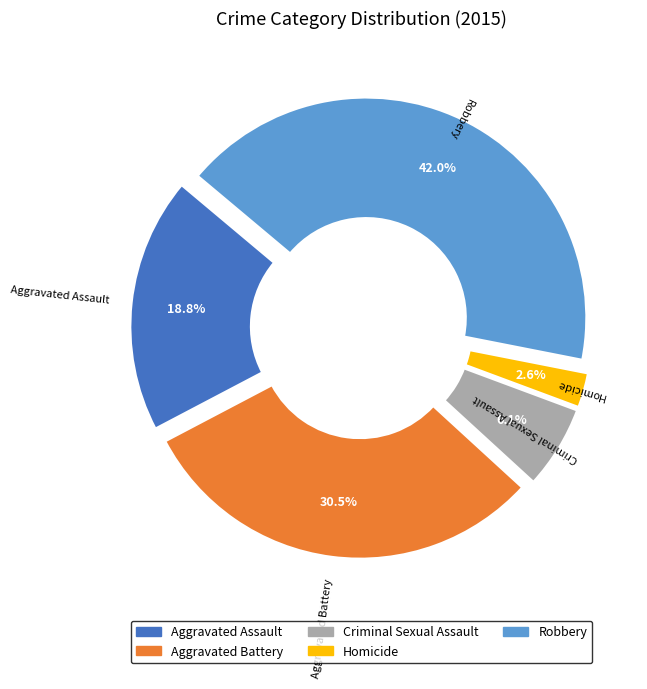

How many segments does this pie chart have?

5